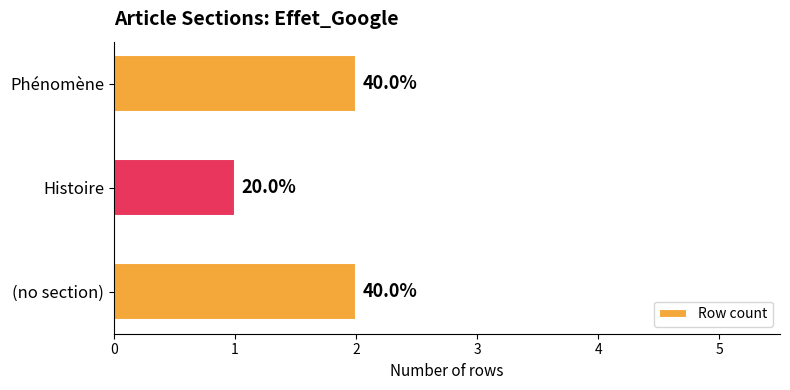

Rank the categories by value from lowest to highest.

Histoire, (no section), Phénomène